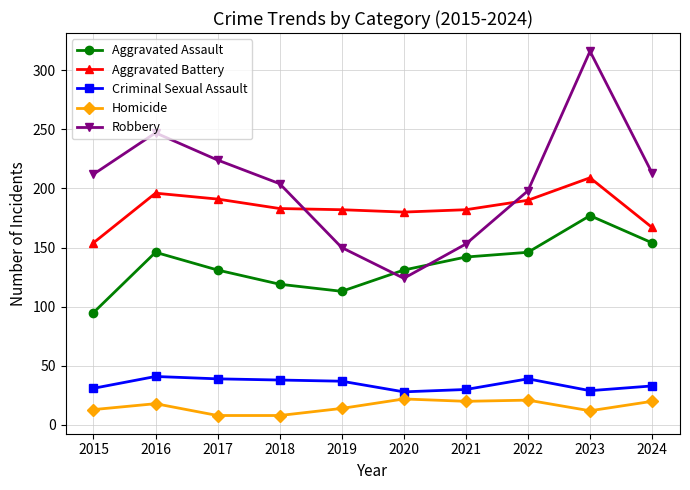

What is the difference between the second highest and second lowest values in the Aggravated Battery series?

29